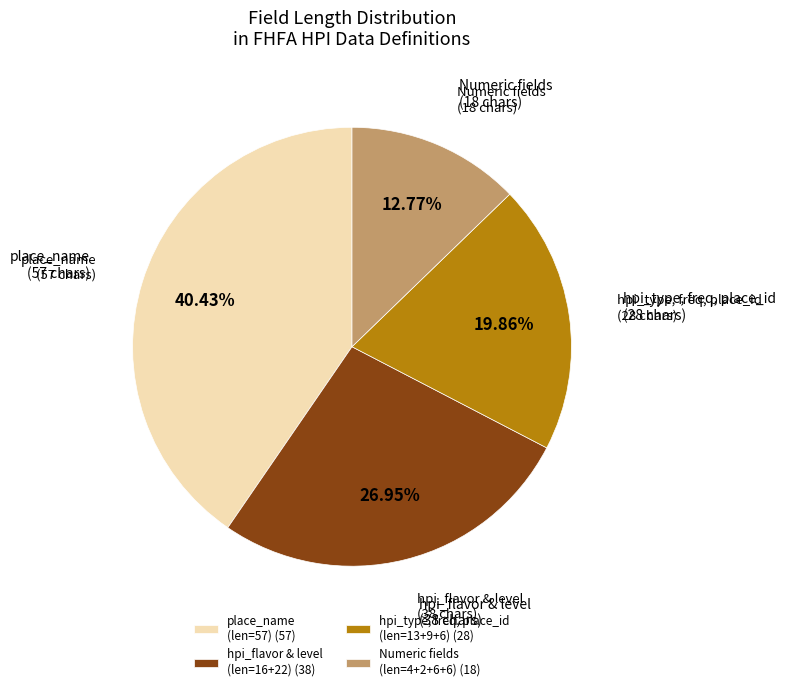

Does any single category account for the majority?

No